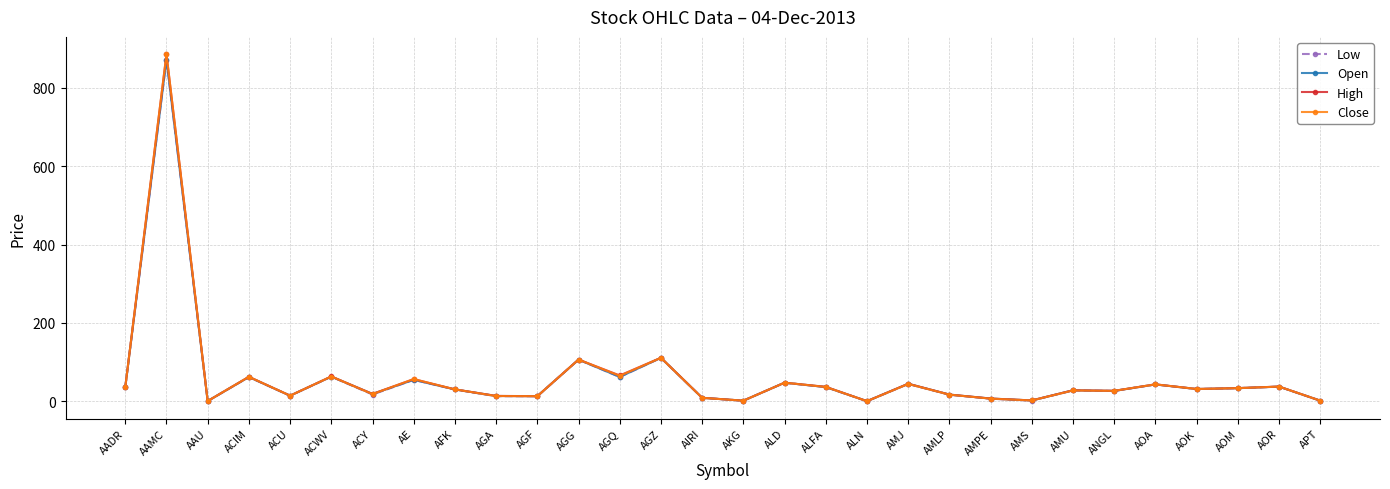

List the series in order of their overall mean, lowest first.

Low, Open, Close, High